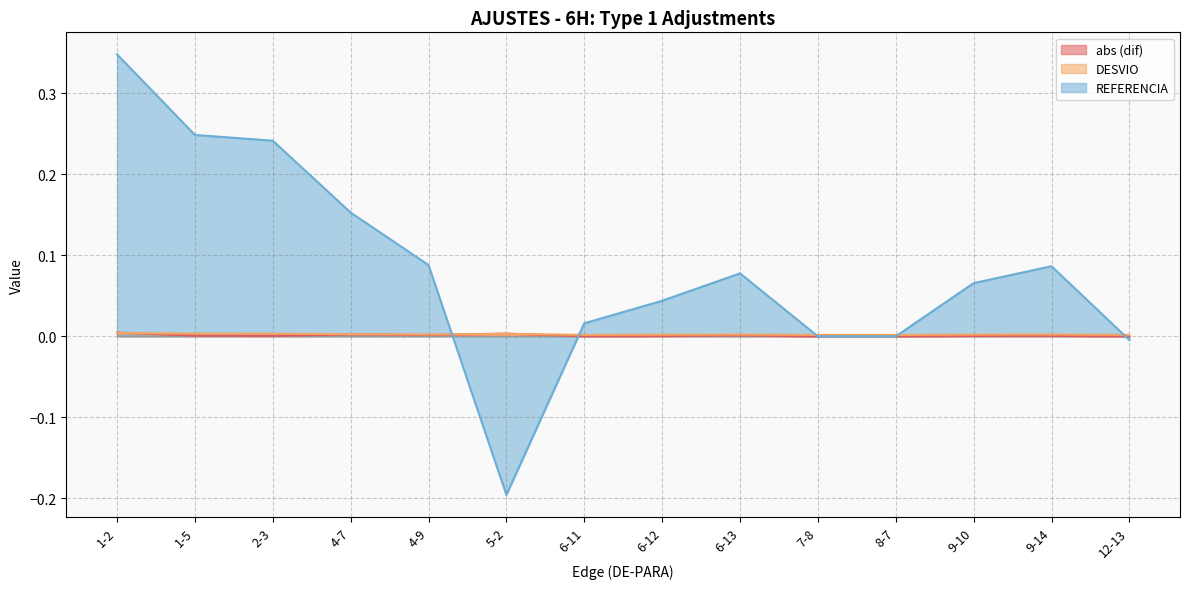

Which series has the largest range (max minus min)?

REFERENCIA